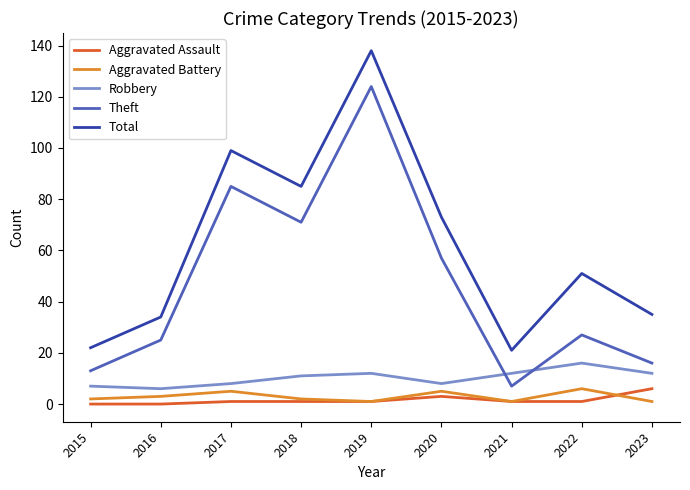

Which series changed the most between 2015 and 2018?

Total